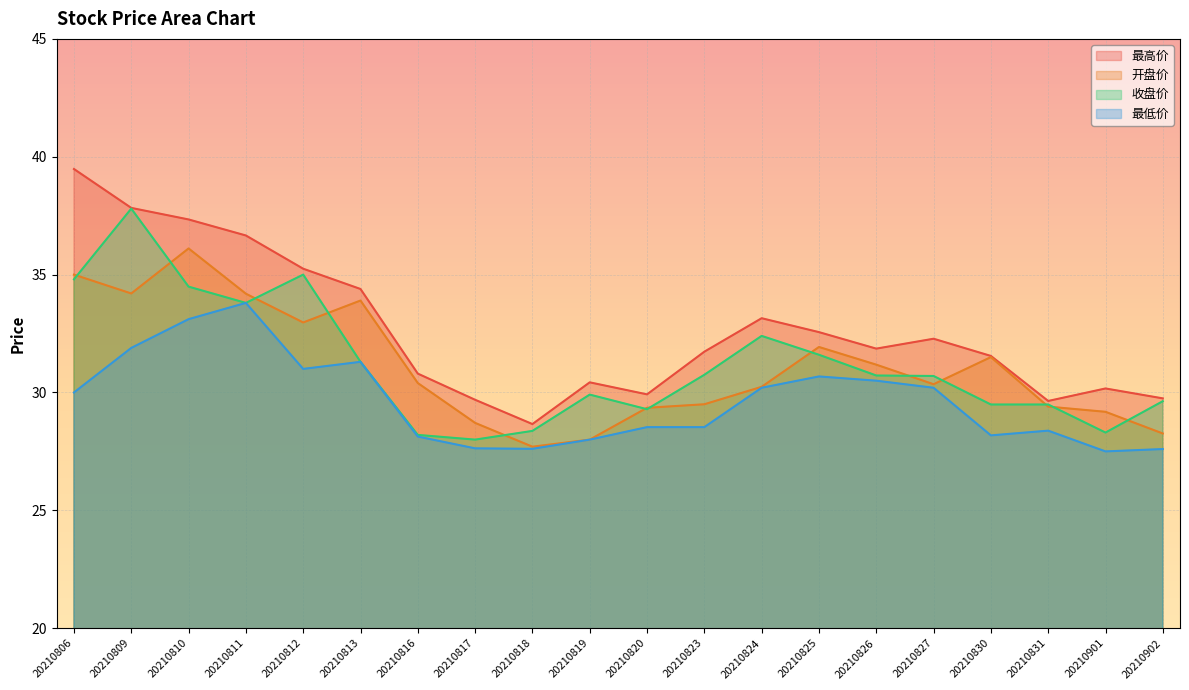

Reading left to right, extract all data points from this chart.

最高价: 20210806=39.5	20210809=37.8	20210810=37.3	20210811=36.7	20210812=35.2	20210813=34.4	20210816=30.8	20210817=29.7	20210818=28.7	20210819=30.4	20210820=29.9	20210823=31.7	20210824=33.1	20210825=32.6	20210826=31.9	20210827=32.3	20210830=31.6	20210831=29.6	20210901=30.2	20210902=29.8
开盘价: 20210806=35.0	20210809=34.2	20210810=36.1	20210811=34.2	20210812=33.0	20210813=33.9	20210816=30.4	20210817=28.7	20210818=27.7	20210819=28.0	20210820=29.4	20210823=29.5	20210824=30.2	20210825=31.9	20210826=31.2	20210827=30.4	20210830=31.5	20210831=29.4	20210901=29.2	20210902=28.3
收盘价: 20210806=34.8	20210809=37.8	20210810=34.5	20210811=33.8	20210812=35.0	20210813=31.3	20210816=28.2	20210817=28.0	20210818=28.4	20210819=29.9	20210820=29.3	20210823=30.8	20210824=32.4	20210825=31.6	20210826=30.7	20210827=30.7	20210830=29.5	20210831=29.5	20210901=28.3	20210902=29.6
最低价: 20210806=30.0	20210809=31.9	20210810=33.1	20210811=33.8	20210812=31.0	20210813=31.3	20210816=28.1	20210817=27.6	20210818=27.6	20210819=28.0	20210820=28.5	20210823=28.5	20210824=30.2	20210825=30.7	20210826=30.5	20210827=30.2	20210830=28.2	20210831=28.4	20210901=27.5	20210902=27.6